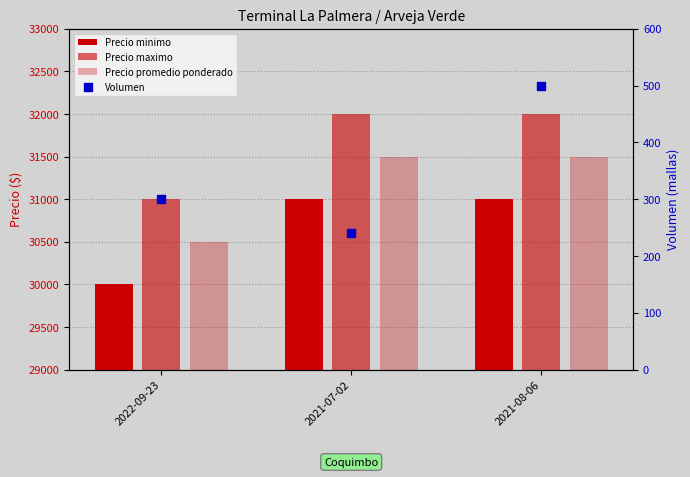

At how many categories does at least one series exceed 11361?

3